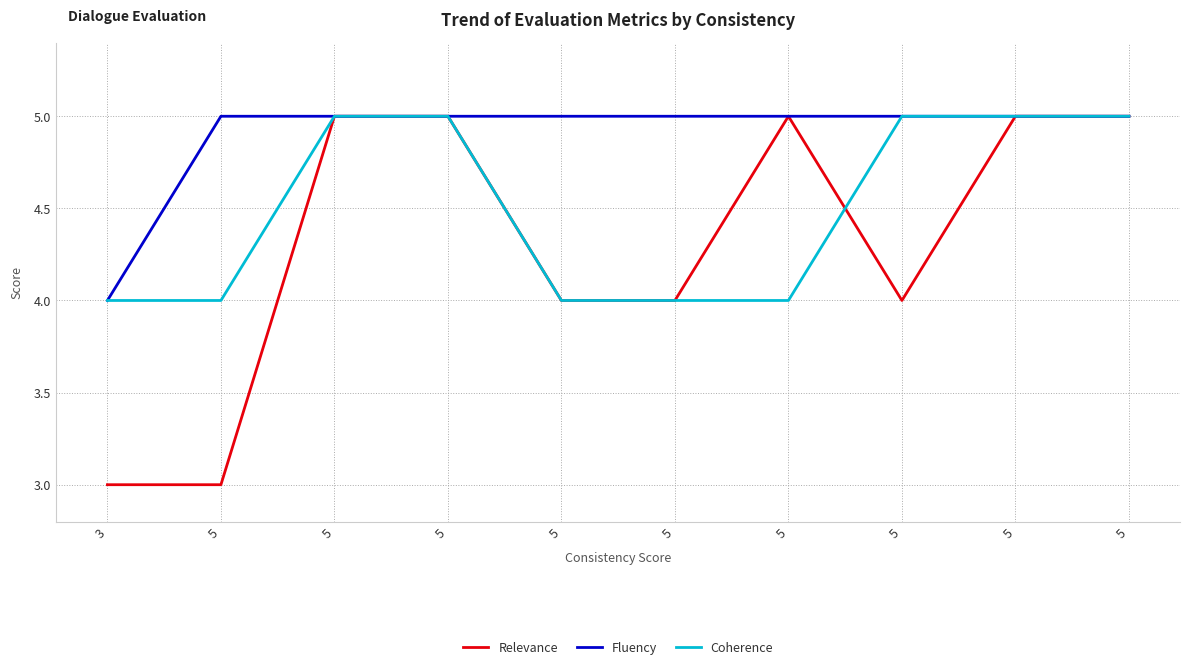

Reading left to right, transcribe all the data shown in this chart.

Relevance: 3=3	5=3	5=5	5=5	5=4	5=4	5=5	5=4	5=5	5=5
Fluency: 3=4	5=5	5=5	5=5	5=5	5=5	5=5	5=5	5=5	5=5
Coherence: 3=4	5=4	5=5	5=5	5=4	5=4	5=4	5=5	5=5	5=5